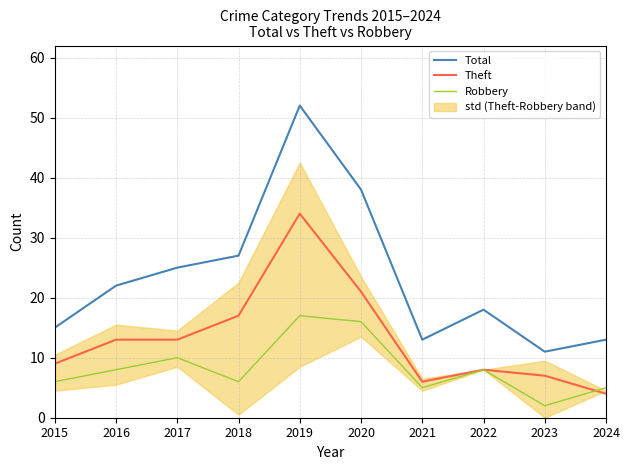

How many lines are shown in the chart?

3